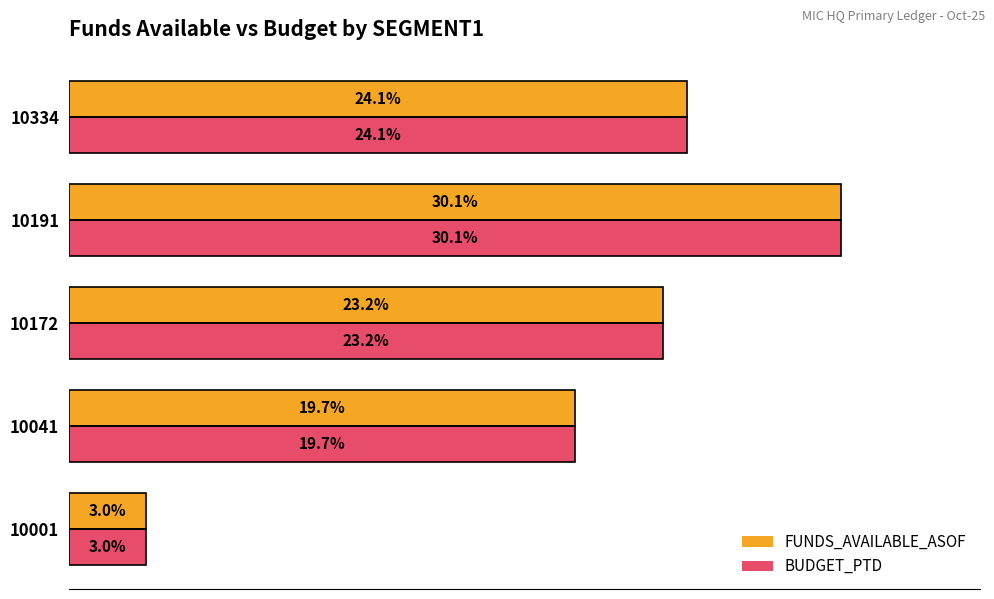

What are all the series names shown in the legend?

FUNDS_AVAILABLE_ASOF, BUDGET_PTD